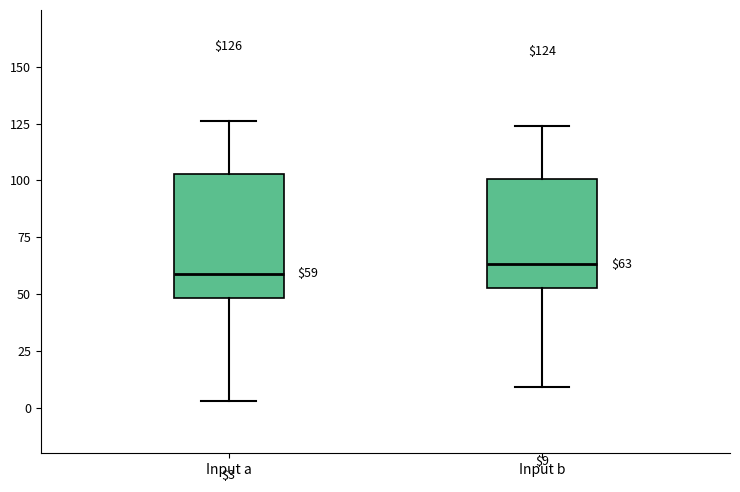

Which box is the tallest, from its lower edge to its upper edge?

Input a